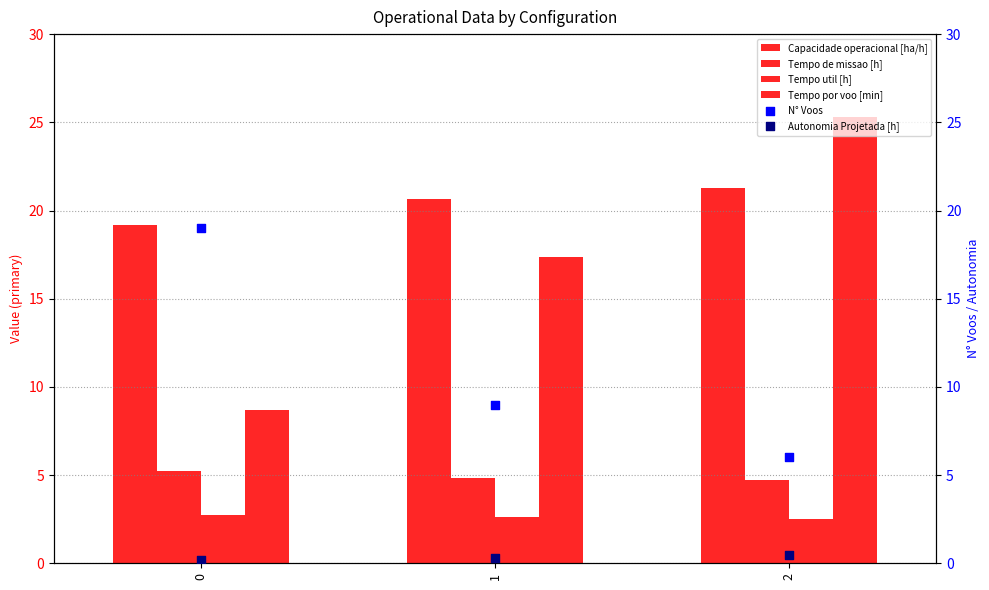

Which series contains the highest Y value?

Tempo por voo [min]